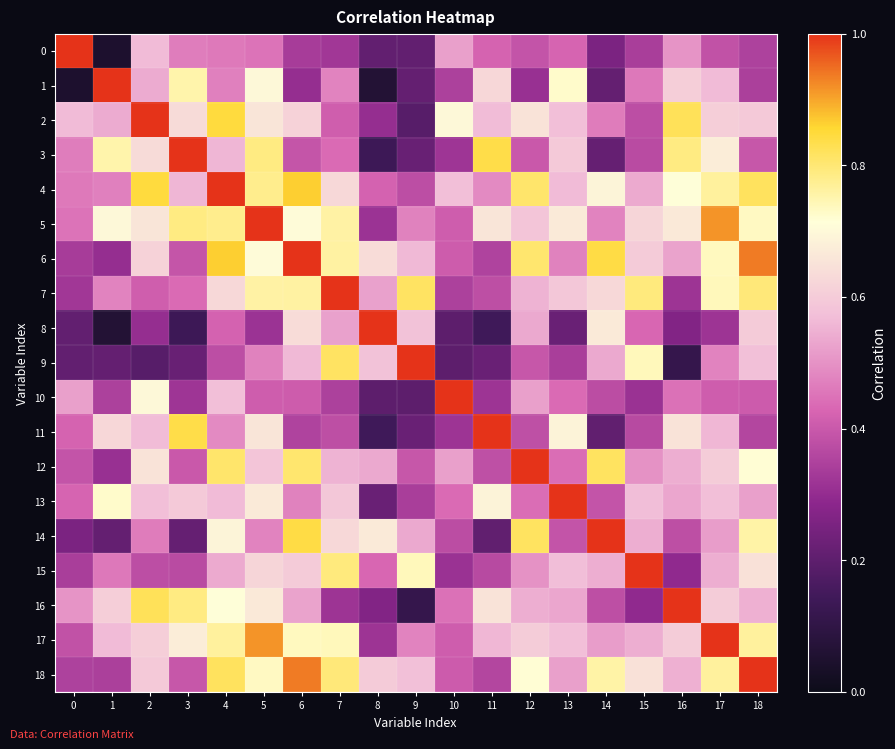

Rank the series at 14 from highest to lowest value.

14, 6, 12, 18, 4, 8, 7, 15, 9, 17, 5, 2, 13, 16, 10, 0, 3, 1, 11